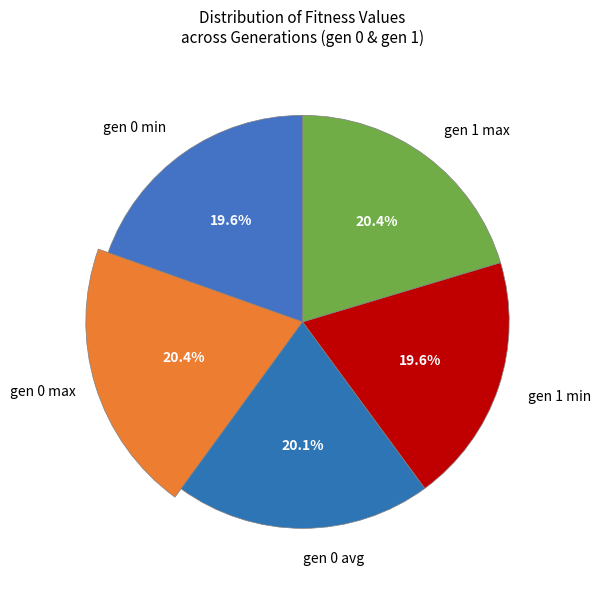

What is the smallest slice in the pie chart?

gen 0 min